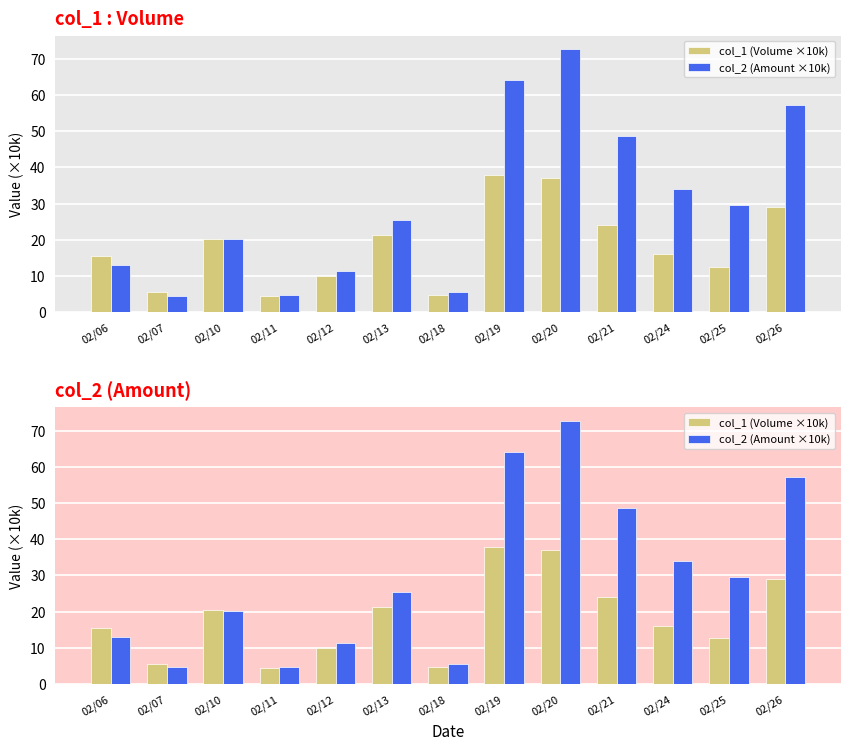

Reading left to right, what are all the values shown in this chart?

col_1 (Volume ×10k): 02/06=15.5	02/07=5.5	02/10=20.3	02/11=4.5	02/12=10.0	02/13=21.4	02/18=4.7	02/19=37.8	02/20=37.0	02/21=24.1	02/24=16.0	02/25=12.6	02/26=29.0
col_2 (Amount ×10k): 02/06=13.0	02/07=4.6	02/10=20.3	02/11=4.8	02/12=11.4	02/13=25.5	02/18=5.6	02/19=64.2	02/20=72.8	02/21=48.6	02/24=34.0	02/25=29.6	02/26=57.2